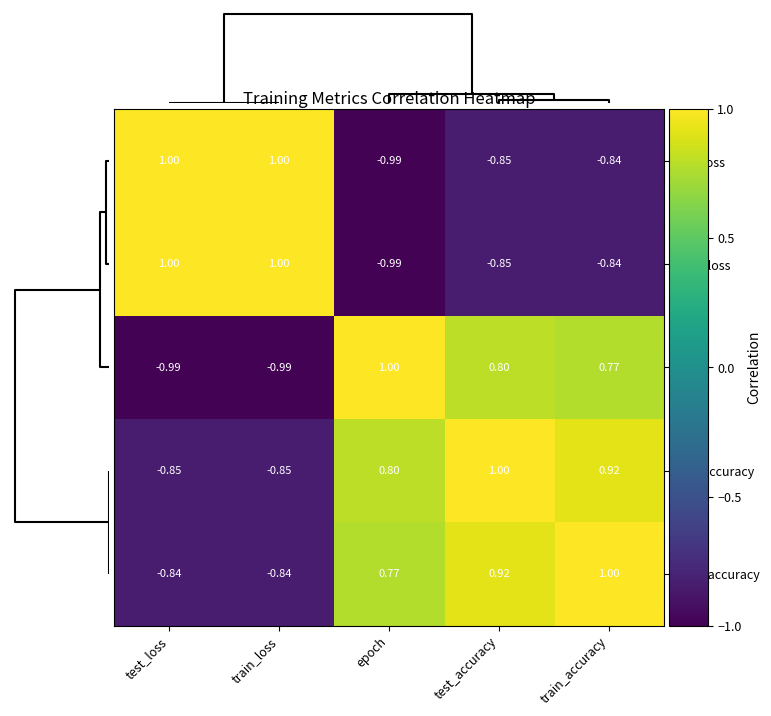

At which label is train_loss closest to 0?

train_accuracy